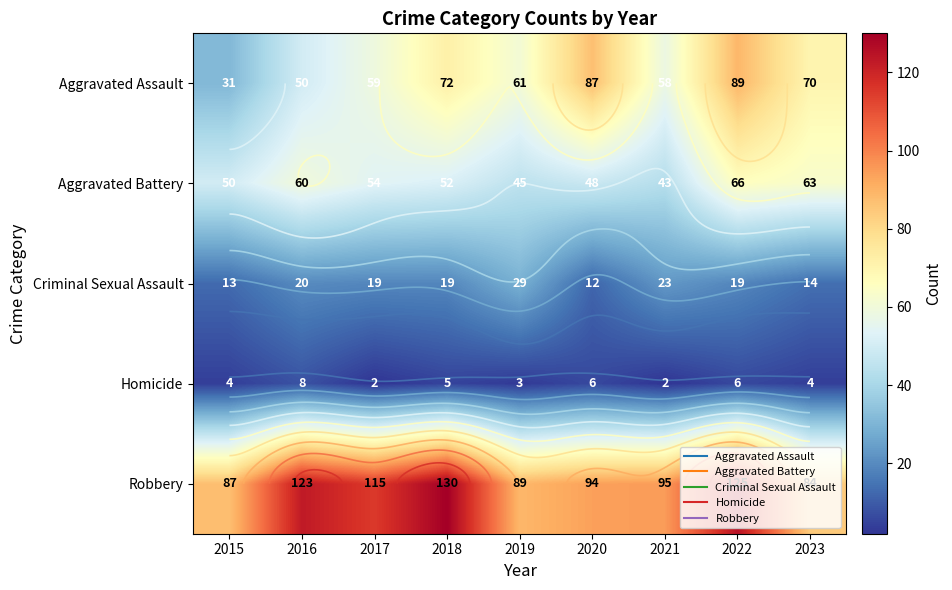

The value of Criminal Sexual Assault at 2020 is 12. True or false?

True